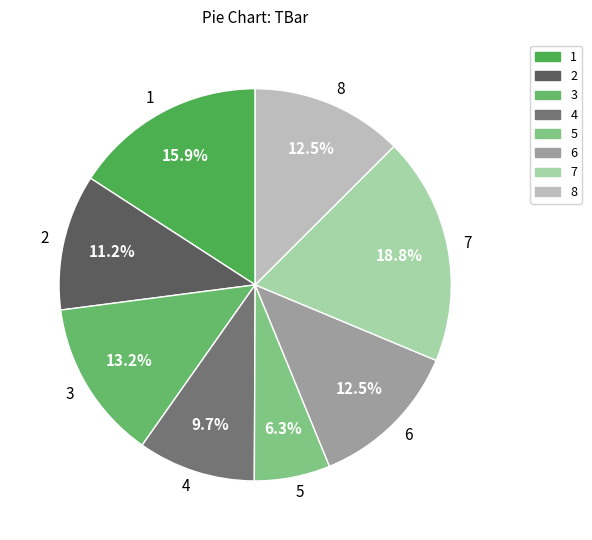

Count the number of slices in the pie.

8